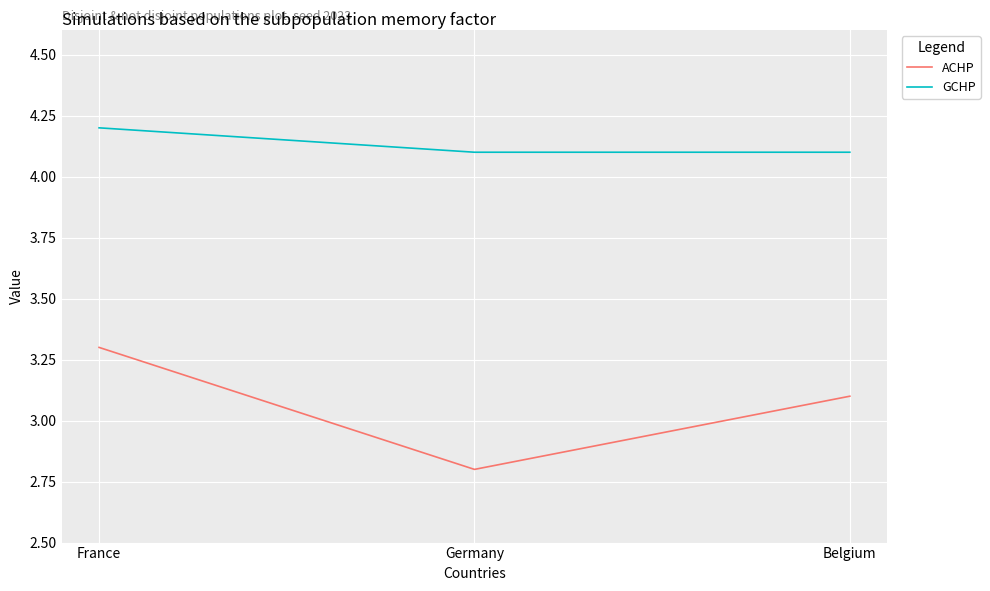

What are all the series names shown in the legend?

ACHP, GCHP